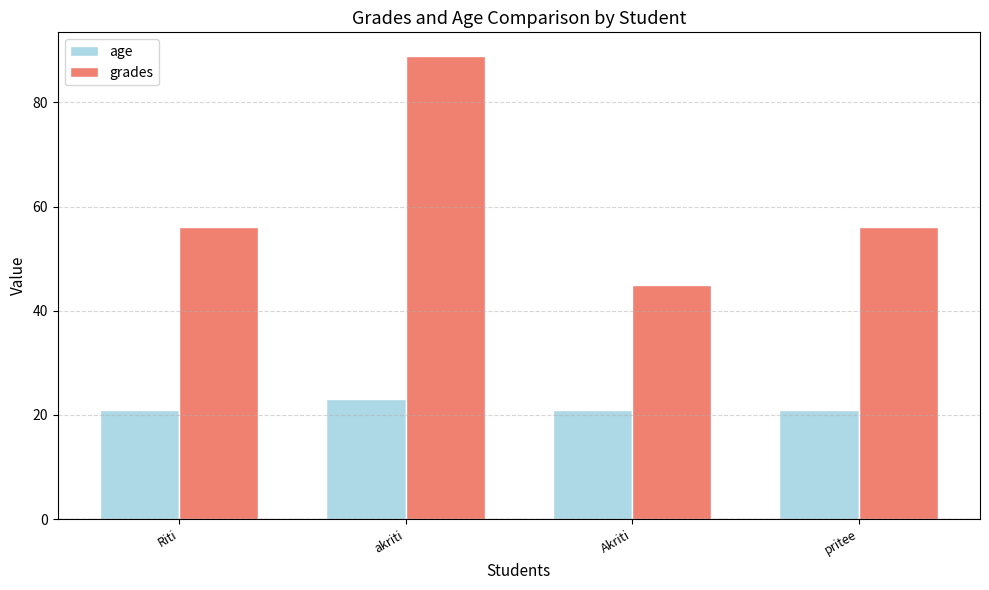

Read the grades value at Akriti.

45